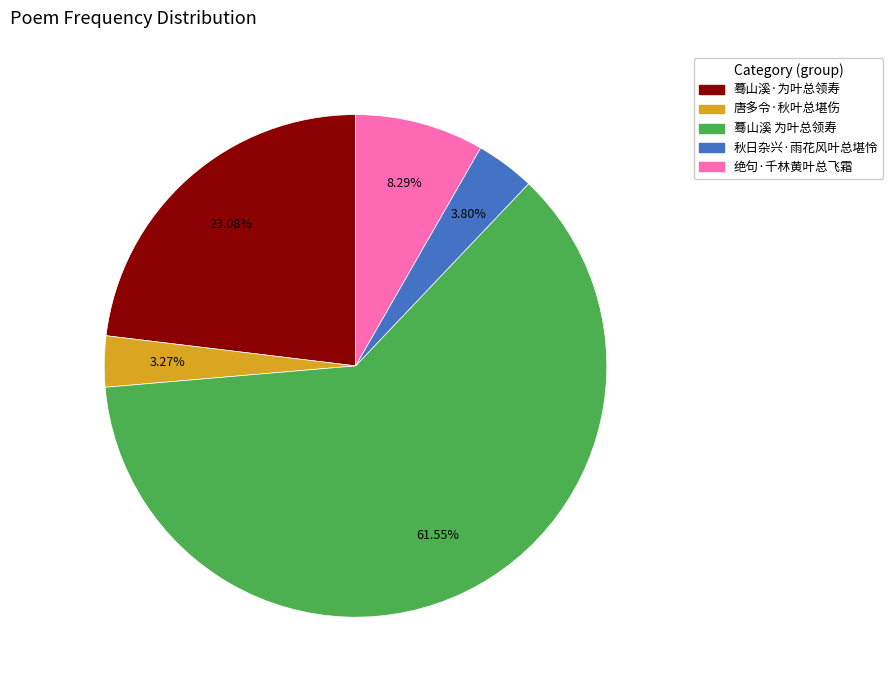

The 唐多令·秋叶总堪伤 slice represents 3% of the pie. True or false?

True